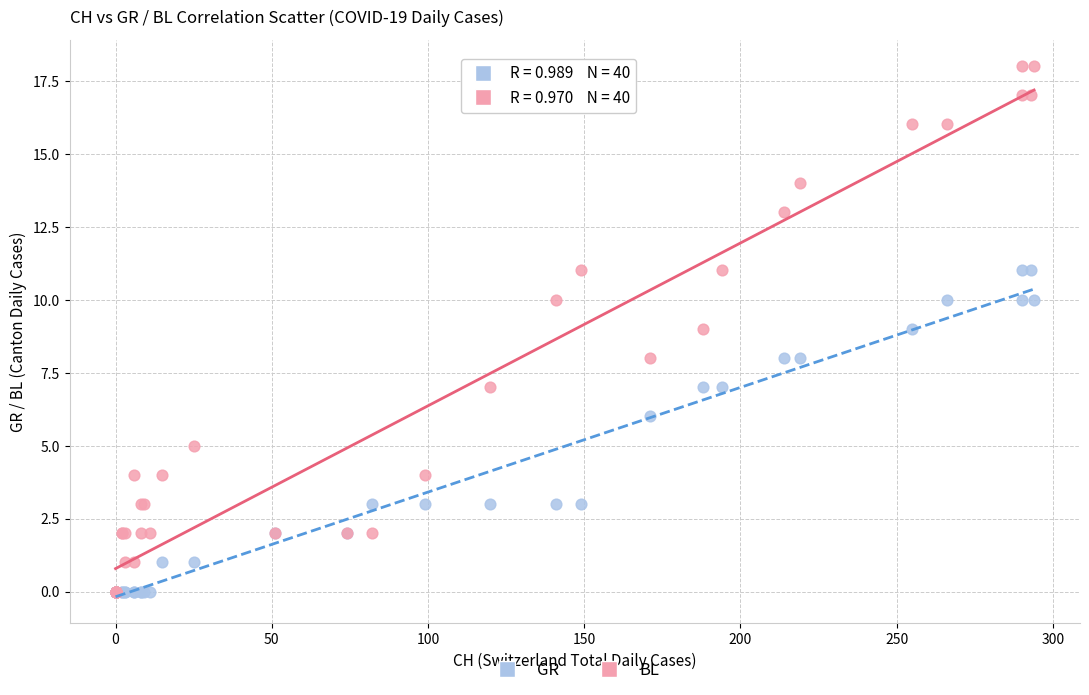

What are all the series names shown in the legend?

GR, BL